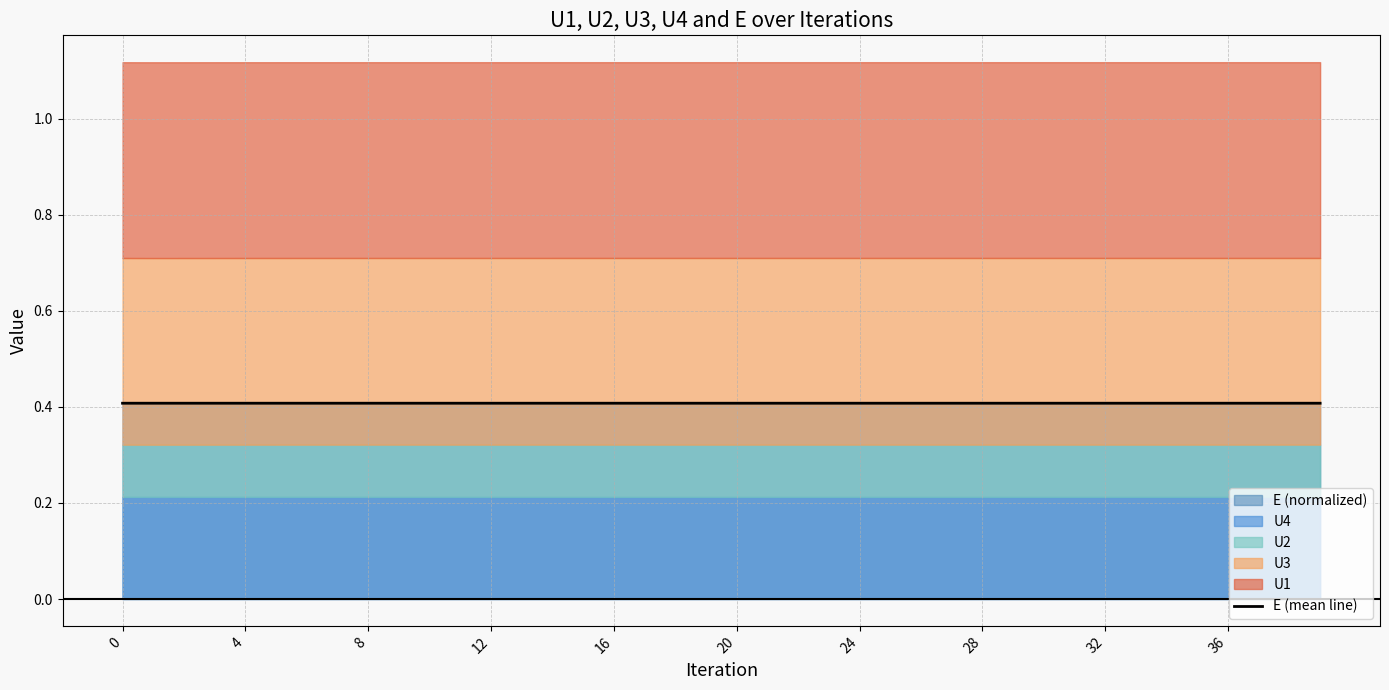

Reading left to right, extract all data points from this chart.

0.4	0.4	0.4	0.4	0.4	0.4	0.4	0.4	0.4	0.4	0.4	0.4	0.4	0.4	0.4	0.4	0.4	0.4	0.4	0.4	0.4	0.4	0.4	0.4	0.4	0.4	0.4	0.4	0.4	0.4	0.4	0.4	0.4	0.4	0.4	0.4	0.4	0.4	0.4	0.4